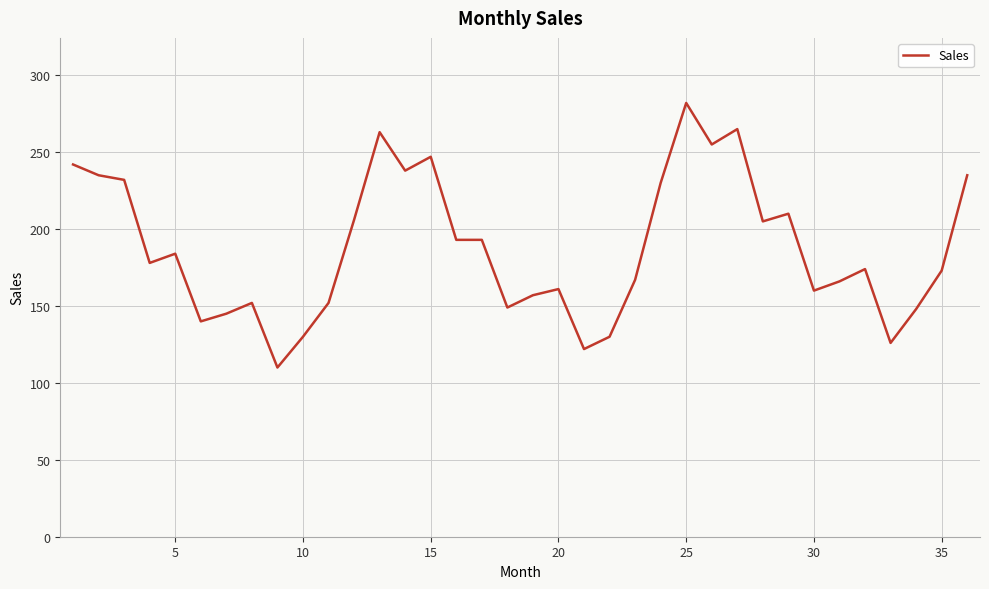

What is the difference between the maximum and minimum values?

172